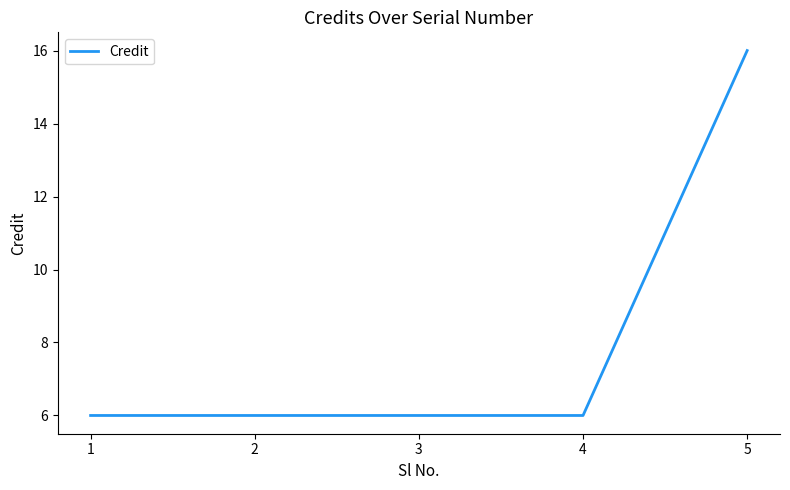

Is it true that the value at 2 is 4?

False